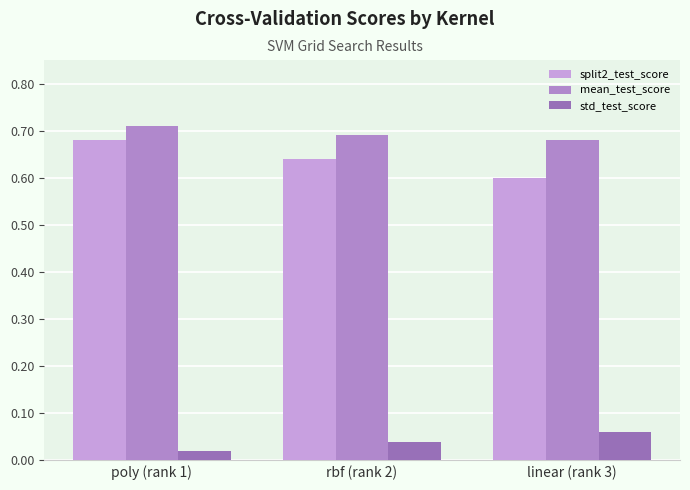

At how many categories does at least one series exceed 0?

3